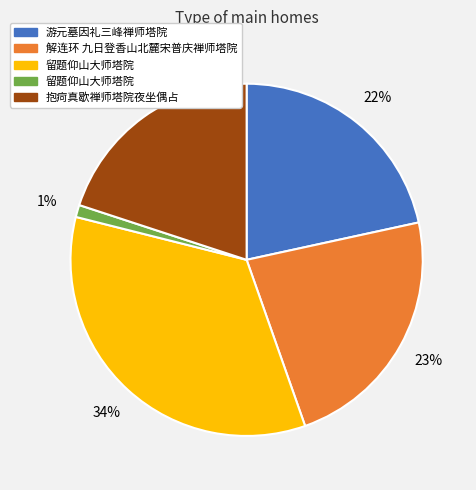

To the nearest percent, what is the difference between the largest and smallest slice percentages?

33%